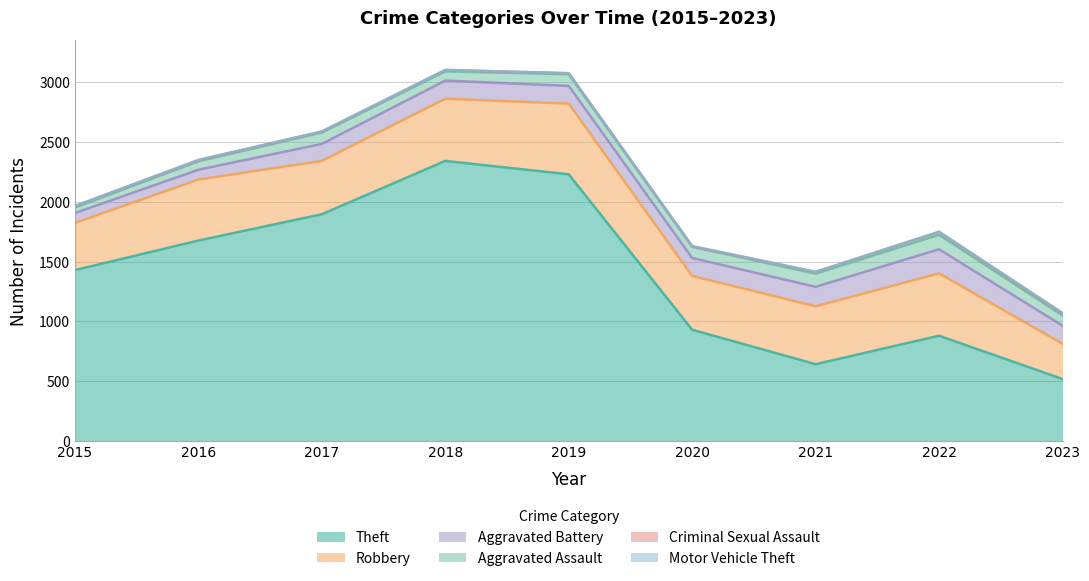

What is the highest value of the Theft series?

2342